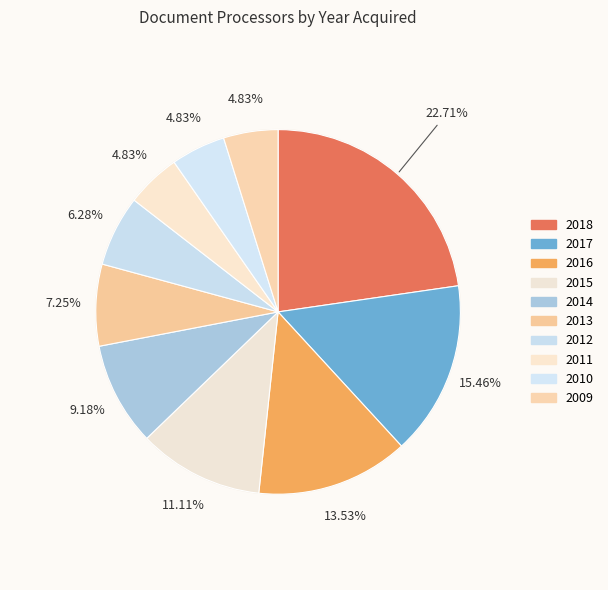

Is there any slice that represents more than half of the pie?

No